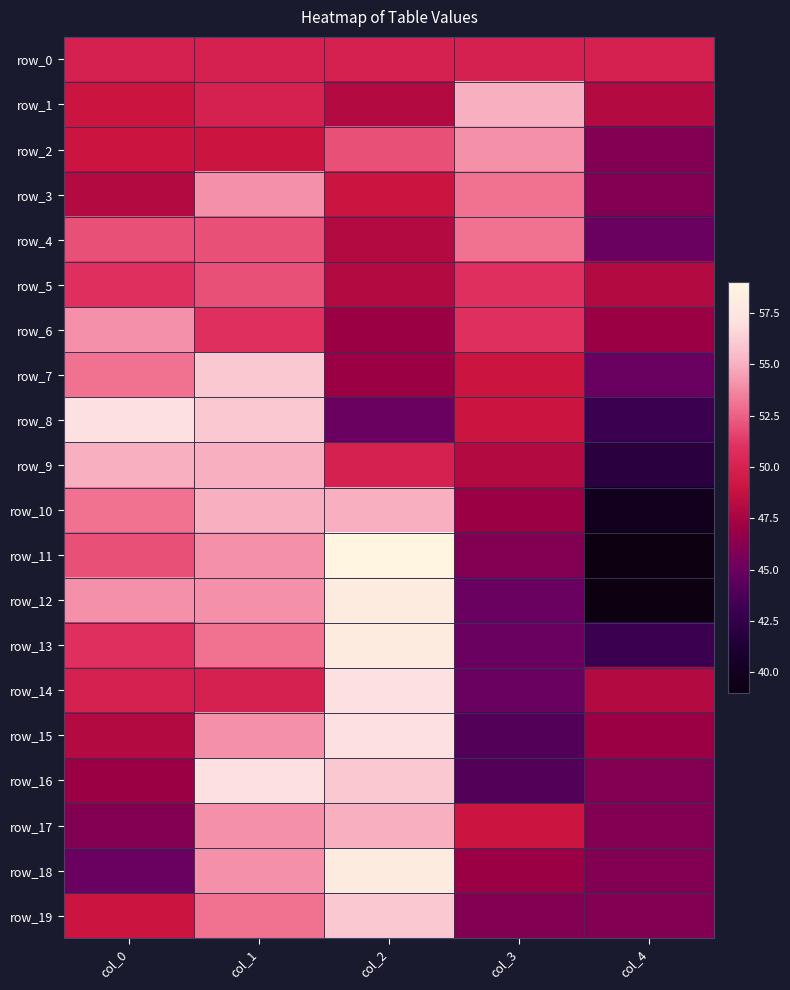

Reading right to left, what are all the values shown in this chart?

row_0: col_4=50	col_3=50	col_2=50	col_1=50	col_0=50
row_1: col_4=48	col_3=55	col_2=48	col_1=50	col_0=49
row_2: col_4=46	col_3=54	col_2=52	col_1=49	col_0=49
row_3: col_4=46	col_3=53	col_2=49	col_1=54	col_0=48
row_4: col_4=45	col_3=53	col_2=48	col_1=52	col_0=52
row_5: col_4=48	col_3=51	col_2=48	col_1=52	col_0=51
row_6: col_4=47	col_3=51	col_2=47	col_1=51	col_0=54
row_7: col_4=45	col_3=49	col_2=47	col_1=56	col_0=53
row_8: col_4=43	col_3=49	col_2=45	col_1=56	col_0=57
row_9: col_4=42	col_3=48	col_2=50	col_1=55	col_0=55
row_10: col_4=40	col_3=47	col_2=55	col_1=55	col_0=53
row_11: col_4=39	col_3=46	col_2=59	col_1=54	col_0=52
row_12: col_4=39	col_3=45	col_2=58	col_1=54	col_0=54
row_13: col_4=43	col_3=45	col_2=58	col_1=53	col_0=51
row_14: col_4=48	col_3=45	col_2=57	col_1=50	col_0=50
row_15: col_4=47	col_3=44	col_2=57	col_1=54	col_0=48
row_16: col_4=46	col_3=44	col_2=56	col_1=57	col_0=47
row_17: col_4=46	col_3=49	col_2=55	col_1=54	col_0=46
row_18: col_4=46	col_3=47	col_2=58	col_1=54	col_0=45
row_19: col_4=46	col_3=46	col_2=56	col_1=53	col_0=49